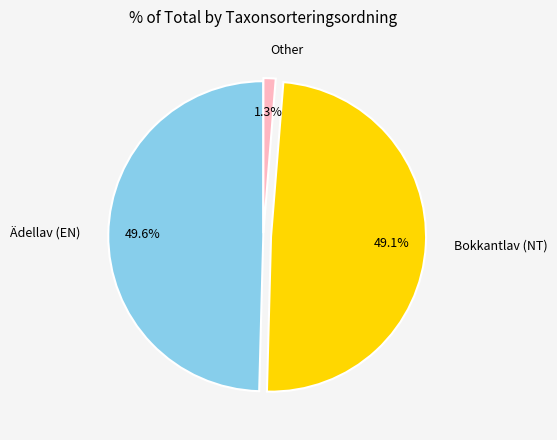

Is there any slice that represents more than half of the pie?

No